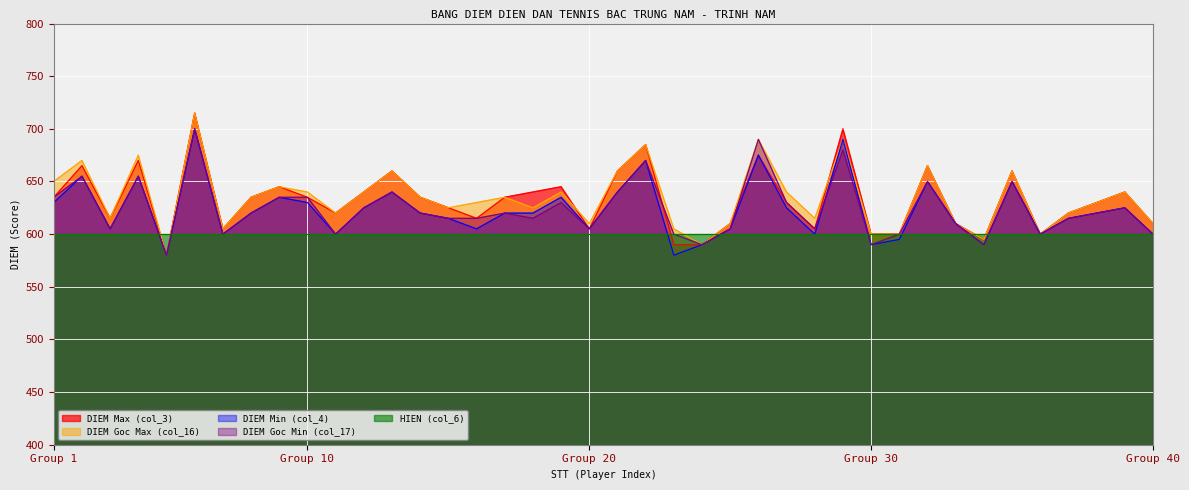

Read the DIEM Goc Max (col_16) value at 33, to the nearest 5.

610